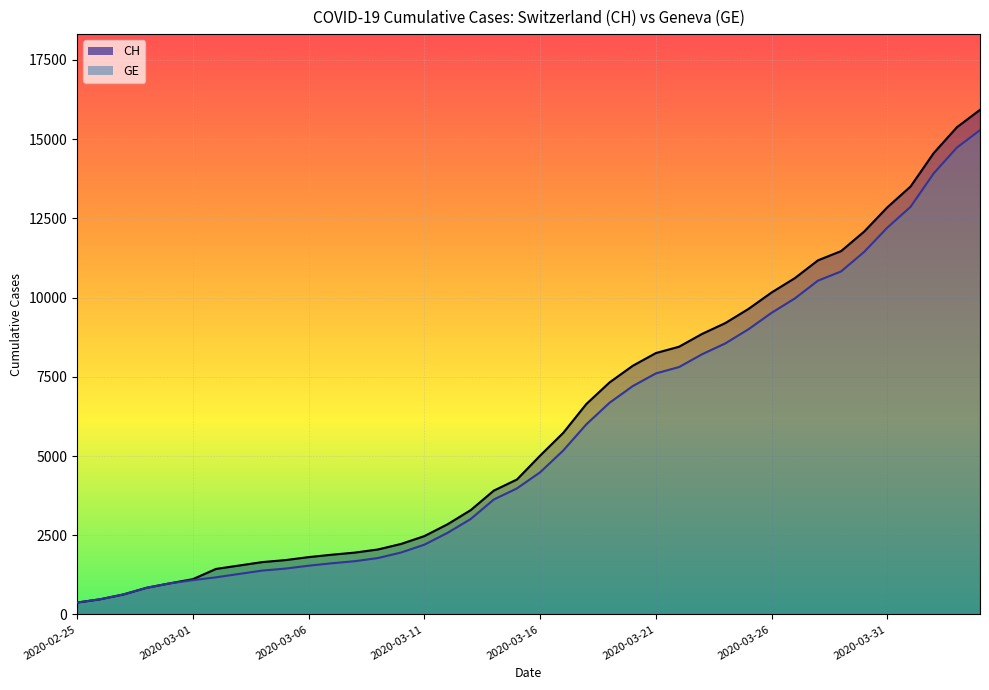

Does the chart display data point markers on the line(s)?

No